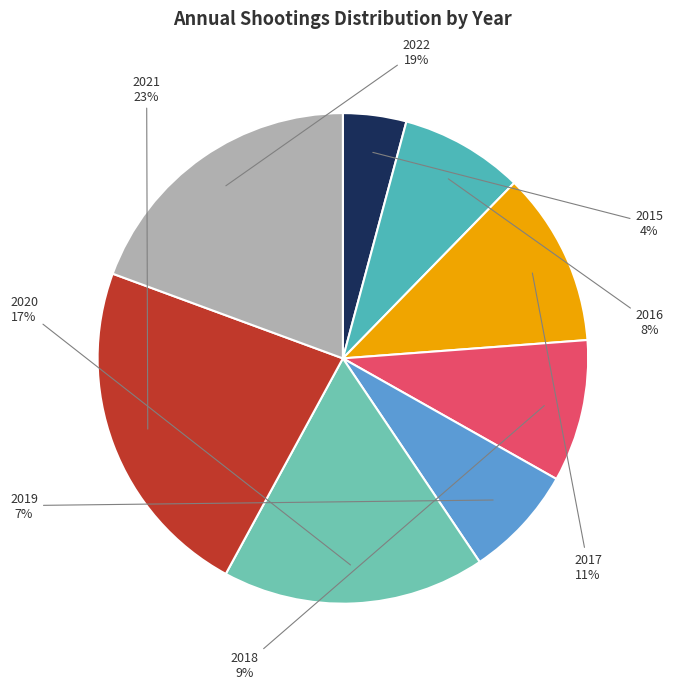

Is there any slice that represents more than half of the pie?

No